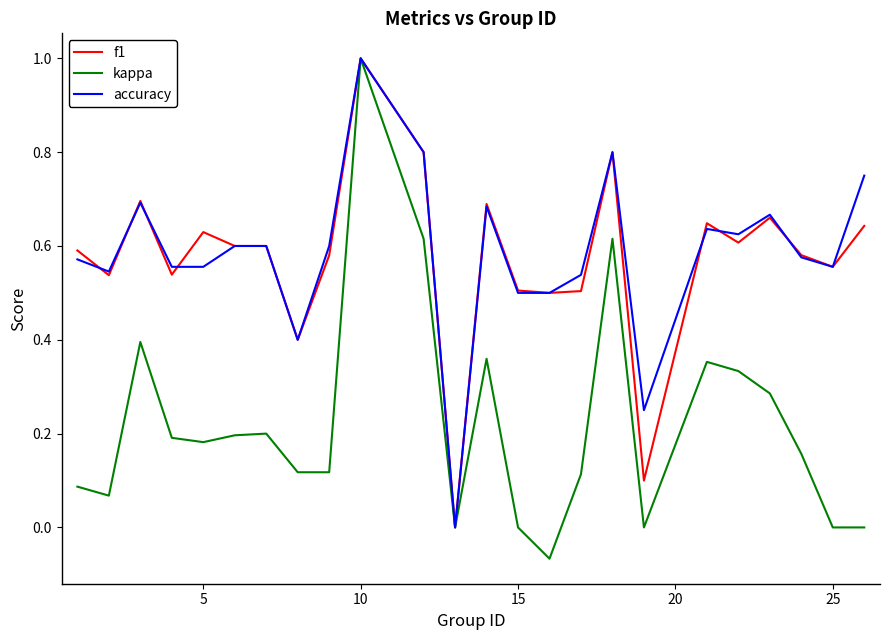

How many positive values does the f1 series have?

23